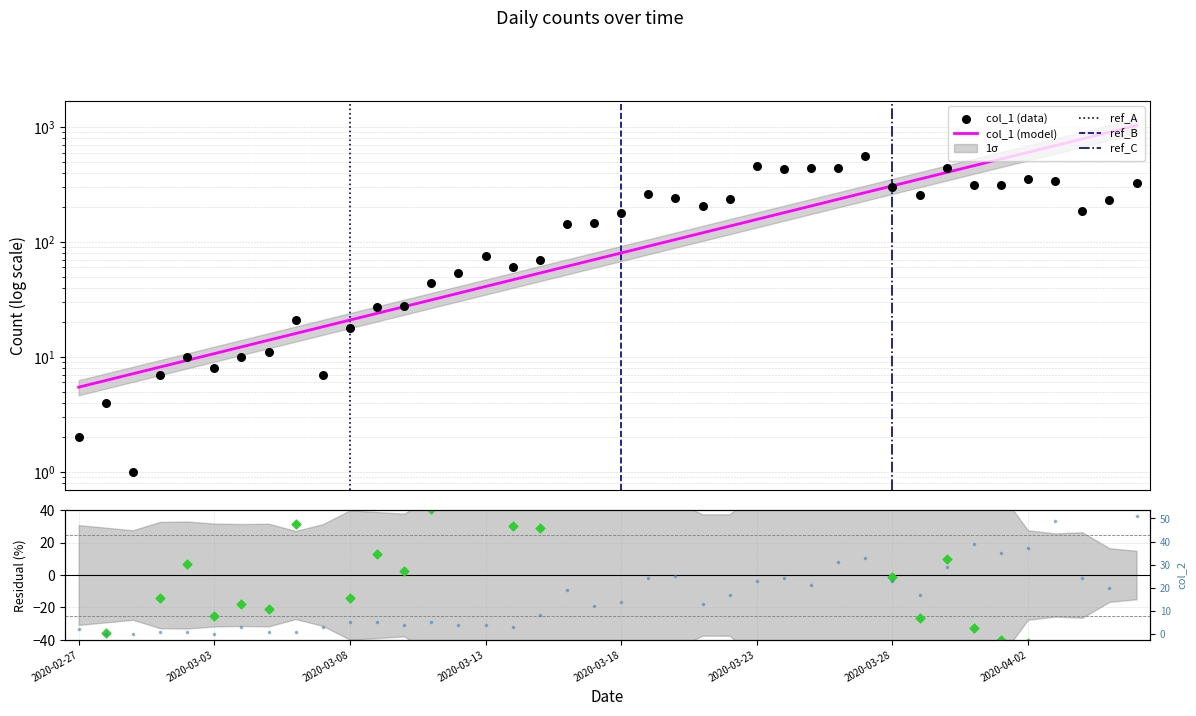

Which series contains the highest Y value?

col_1